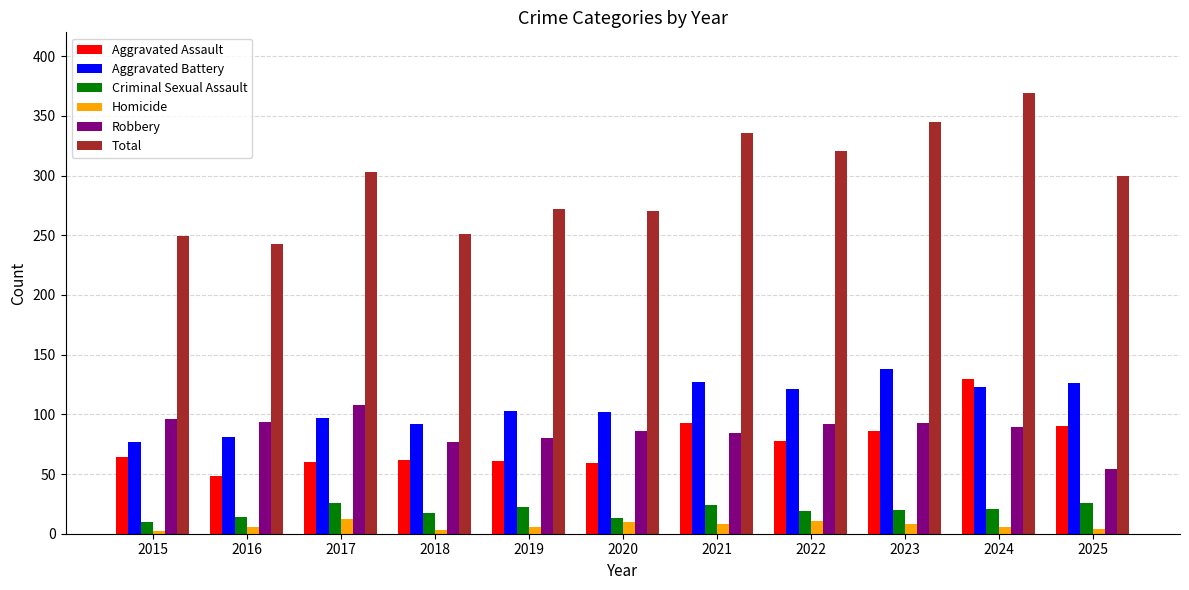

What are all the series names shown in the legend?

Aggravated Assault, Aggravated Battery, Criminal Sexual Assault, Homicide, Robbery, Total